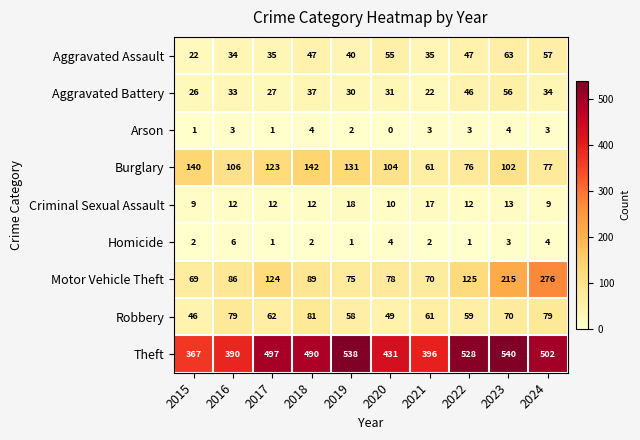

Which series has the largest total across all categories?

Theft